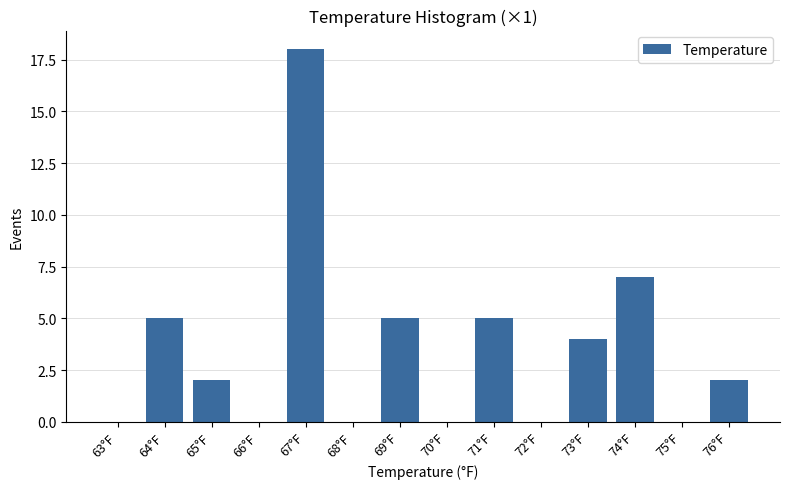

Reading left to right, list all the values displayed in this chart.

63°F=0	64°F=5	65°F=2	66°F=0	67°F=18	68°F=0	69°F=5	70°F=0	71°F=5	72°F=0	73°F=4	74°F=7	75°F=0	76°F=2